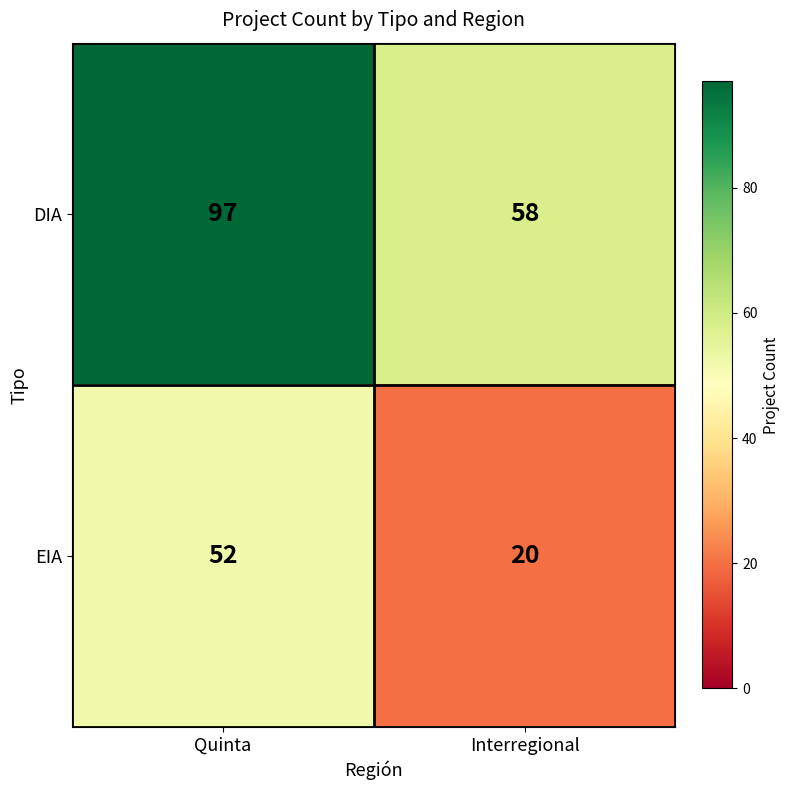

At which label is DIA closest to 77?

Interregional